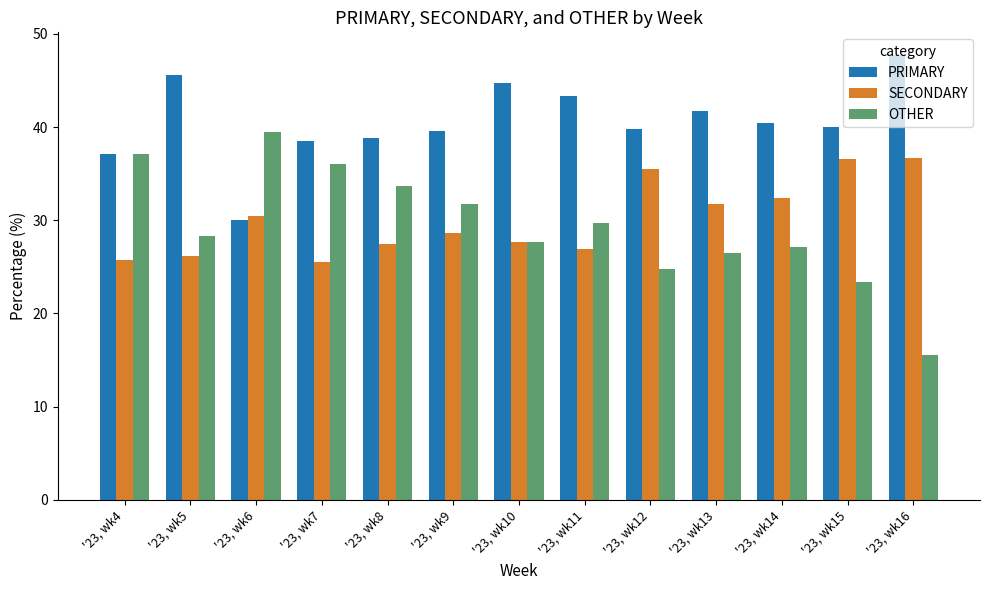

Is the value of PRIMARY at '23, wk6 greater than the value of OTHER at '23, wk15?

Yes